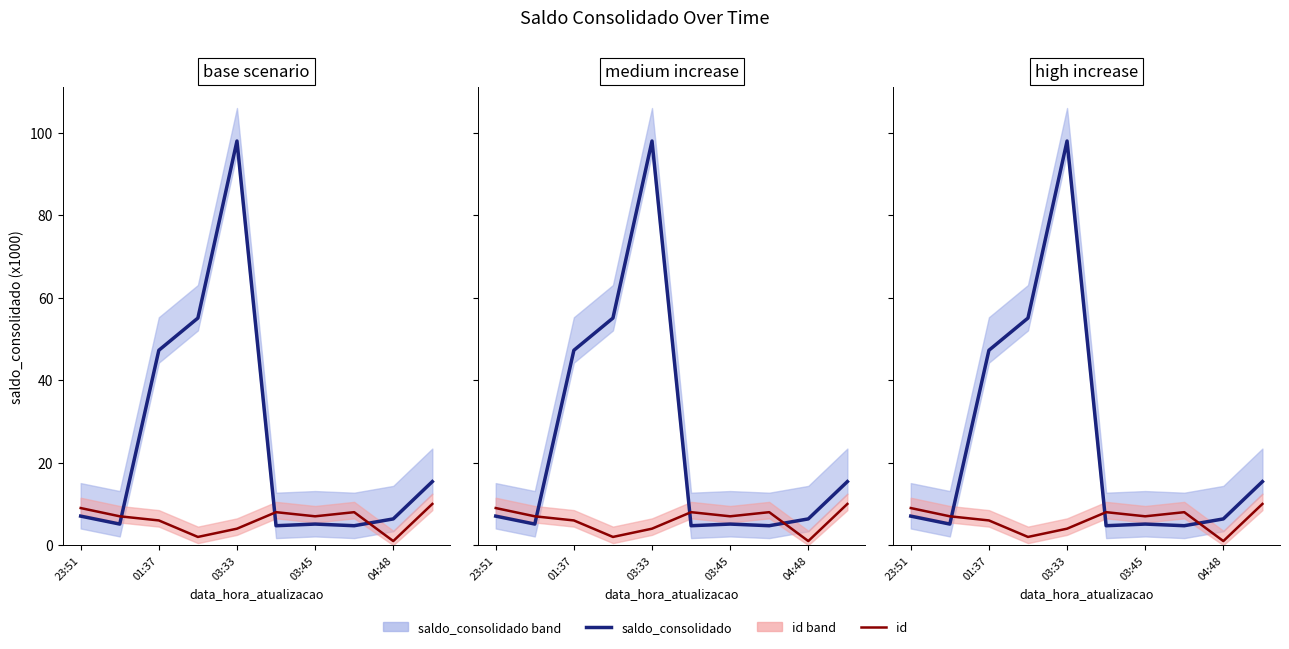

Which series has the largest range (max minus min)?

saldo_consolidado